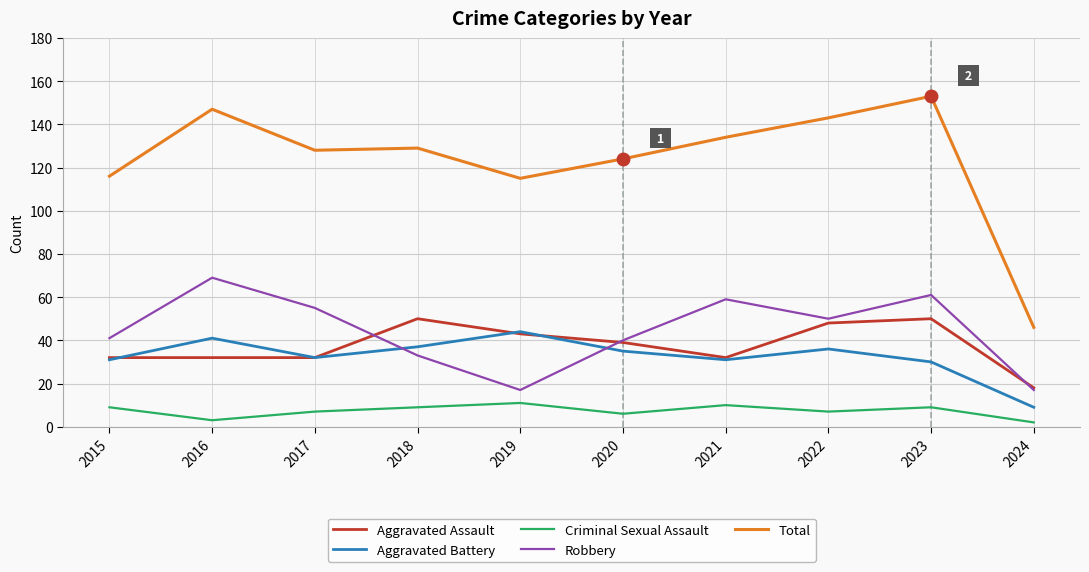

True or false: Criminal Sexual Assault has a value of 9 at 2015.

True